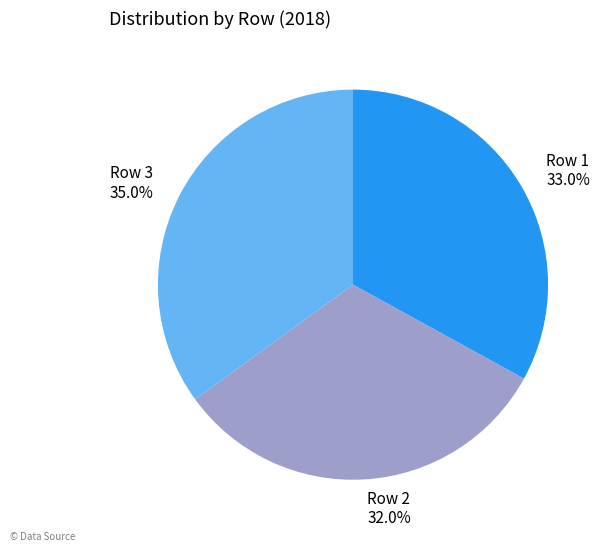

What is the ratio of the value at Row 1 to the value at Row 2?

1.0